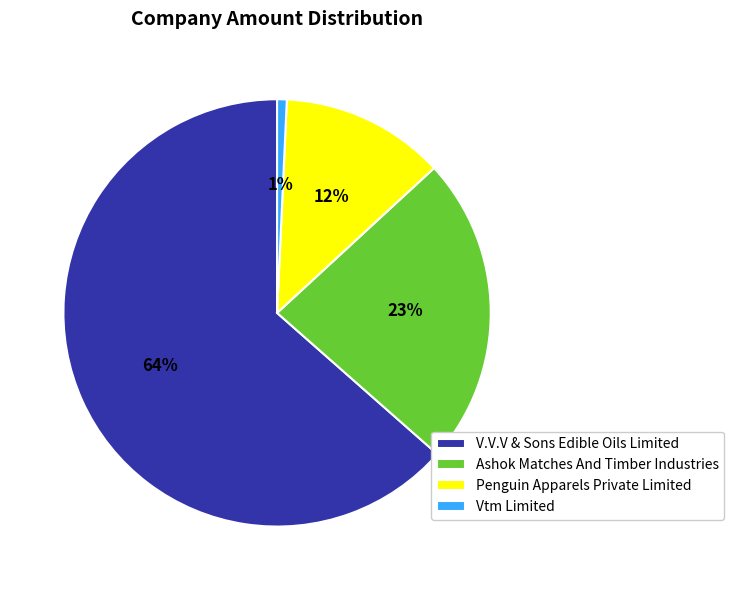

Is the sum of Ashok Matches And Timber Industries and Vtm Limited greater than half?

No